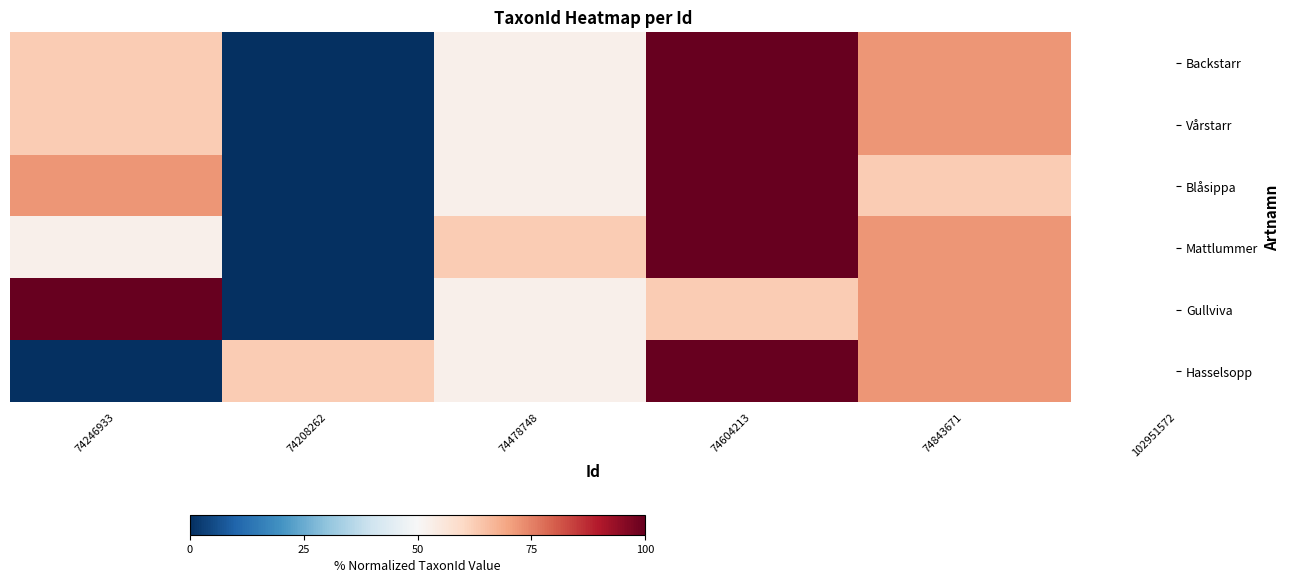

Which series has the largest range (max minus min)?

Backstarr